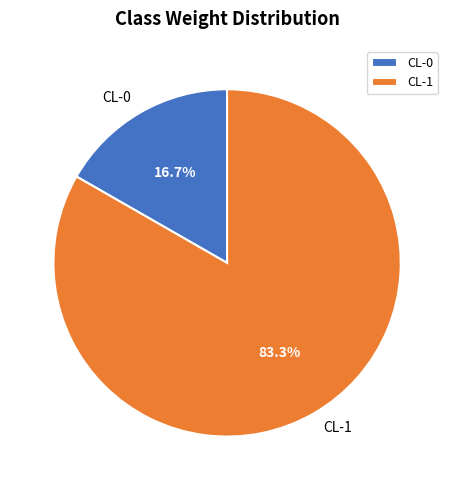

Between CL-0 and CL-1, which is larger?

CL-1